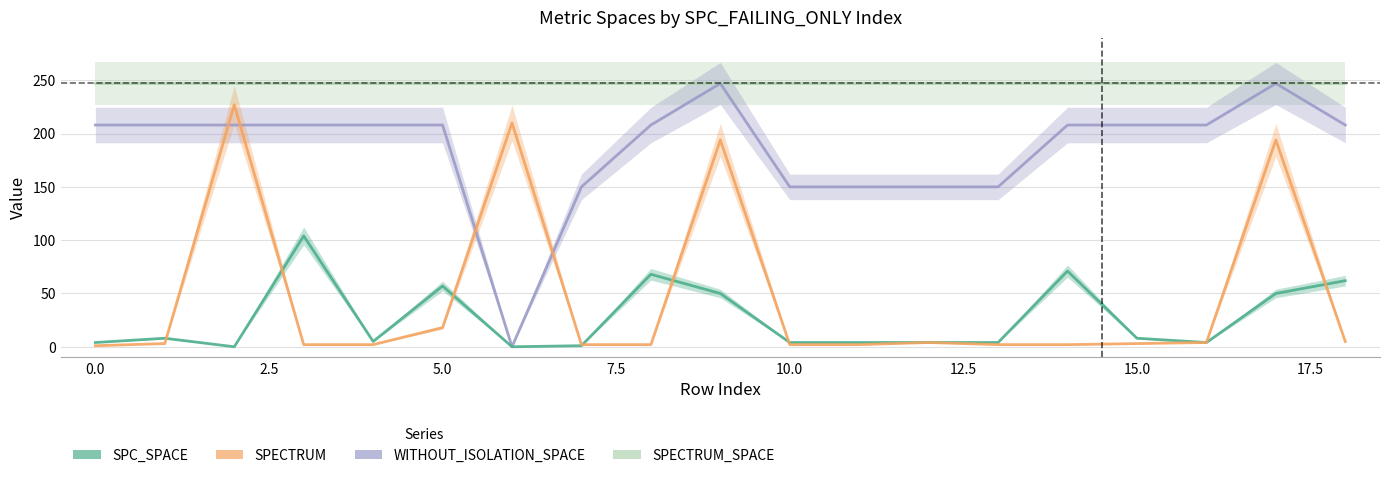

After their last crossing, which series has the higher values: SPC_SPACE or SPECTRUM?

SPC_SPACE